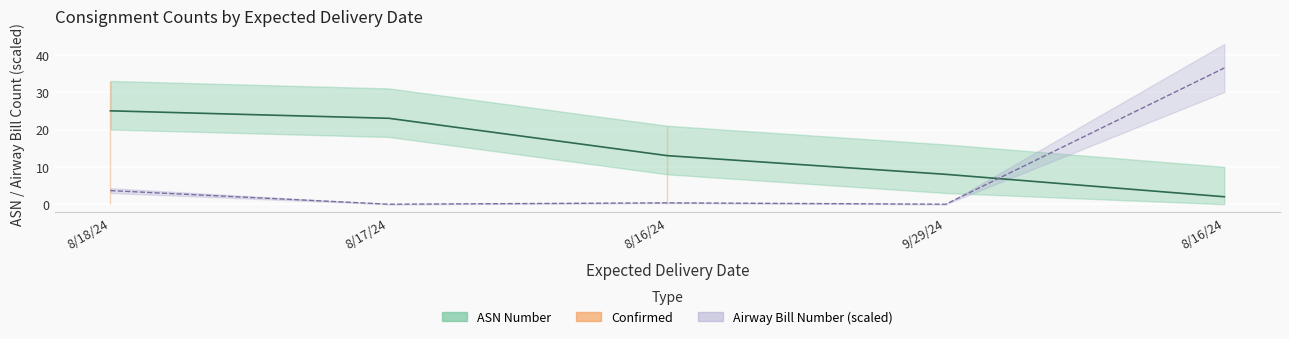

Between which two adjacent categories do ASN Number and Airway Bill Number first intersect?

9/29/24 and 8/16/24